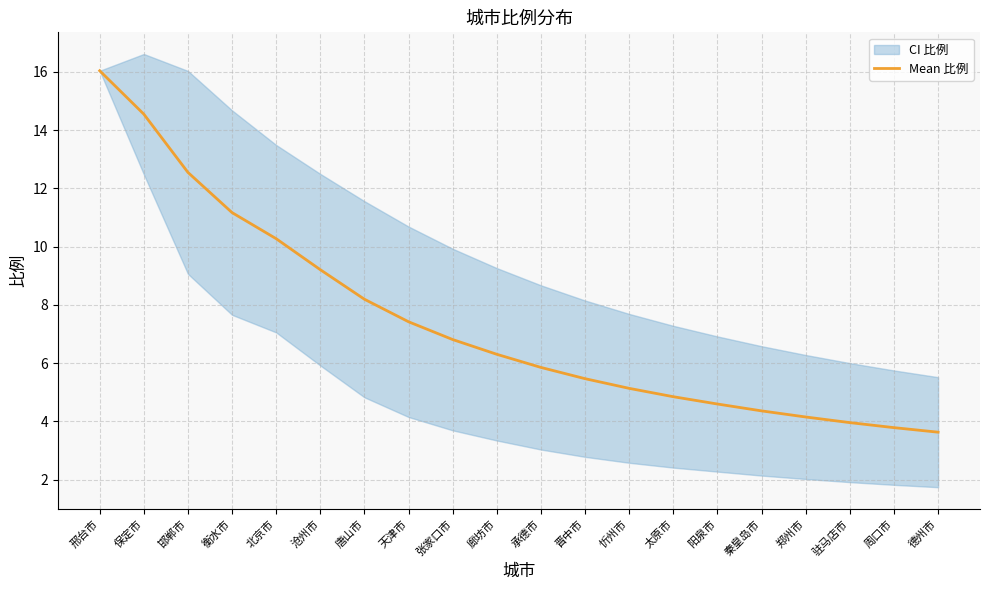

Between 天津市 and 晋中市, which is larger?

天津市